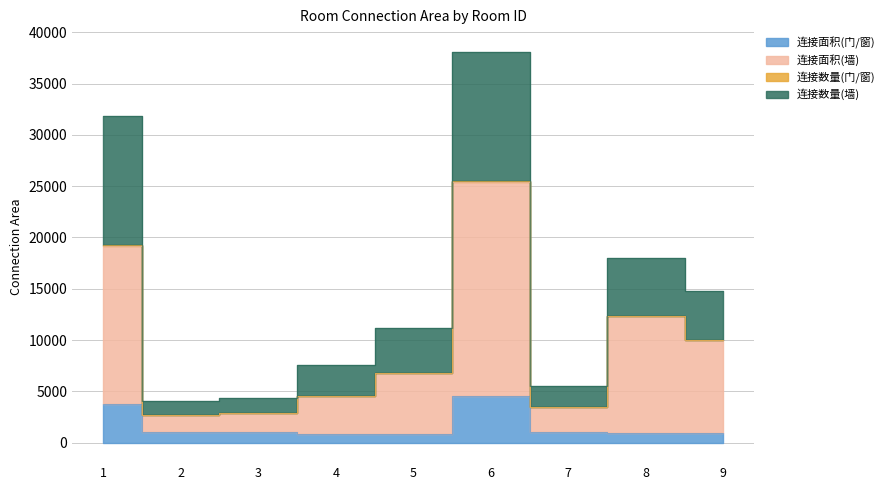

Is it true that 连接面积(墙) equals 20781 at 8?

False